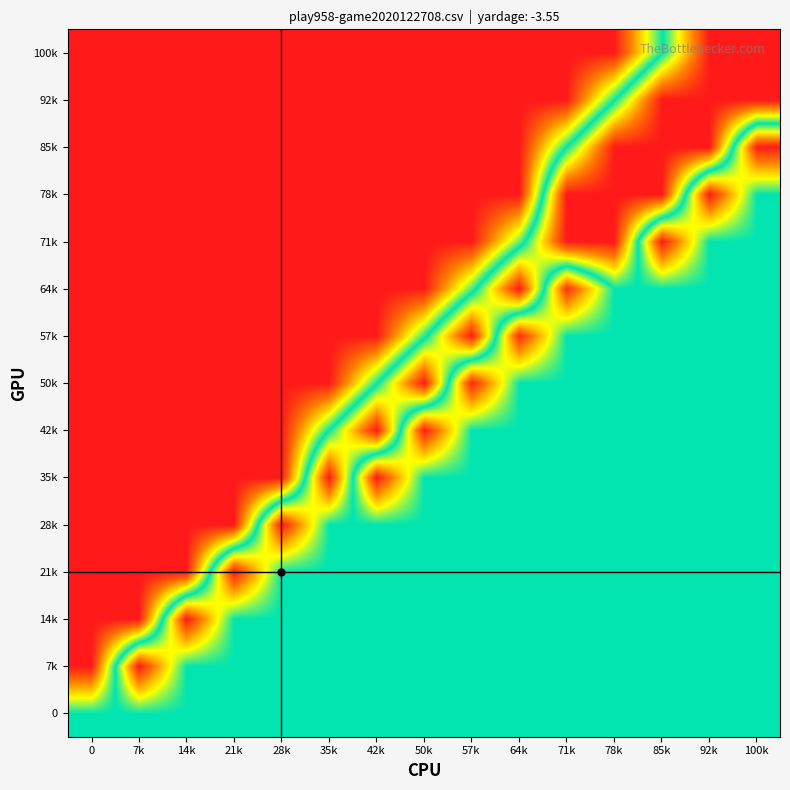

Which category has the highest value across all series?

7k